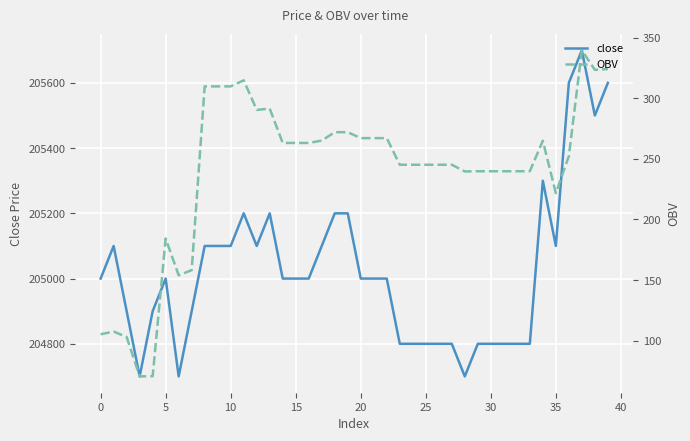

What is the difference between the close values at 33 and 11?

400.0